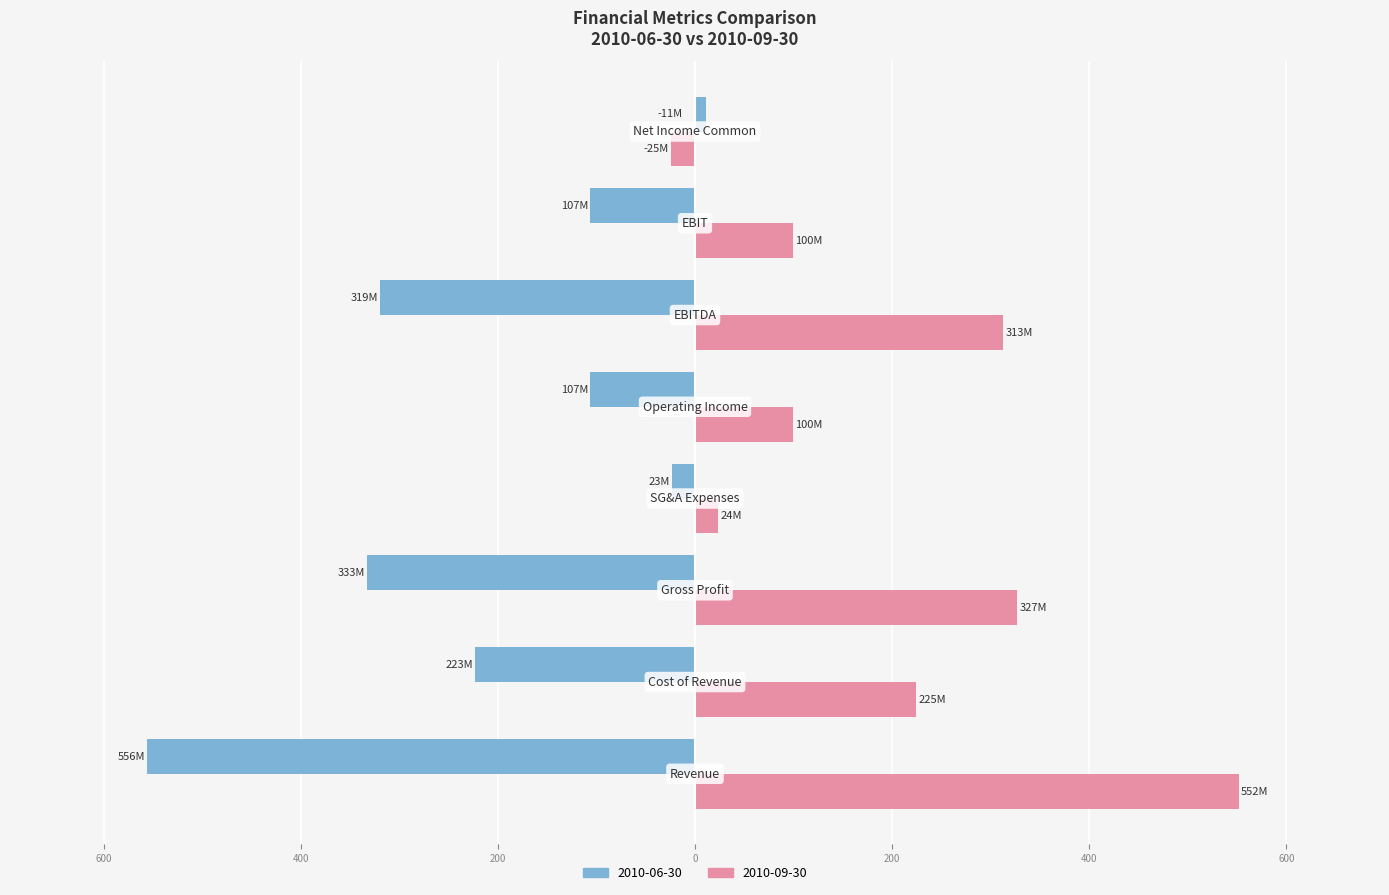

What are all the series names shown in the legend?

2010-06-30, 2010-09-30